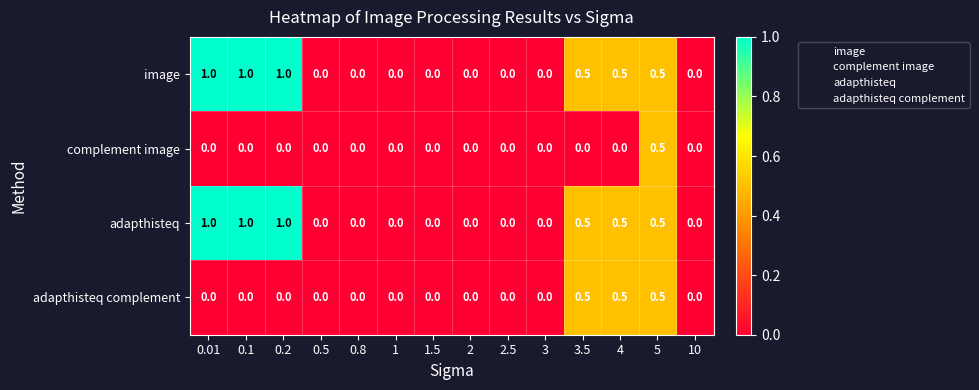

What is the difference between the highest and lowest values at 0.01?

1.0